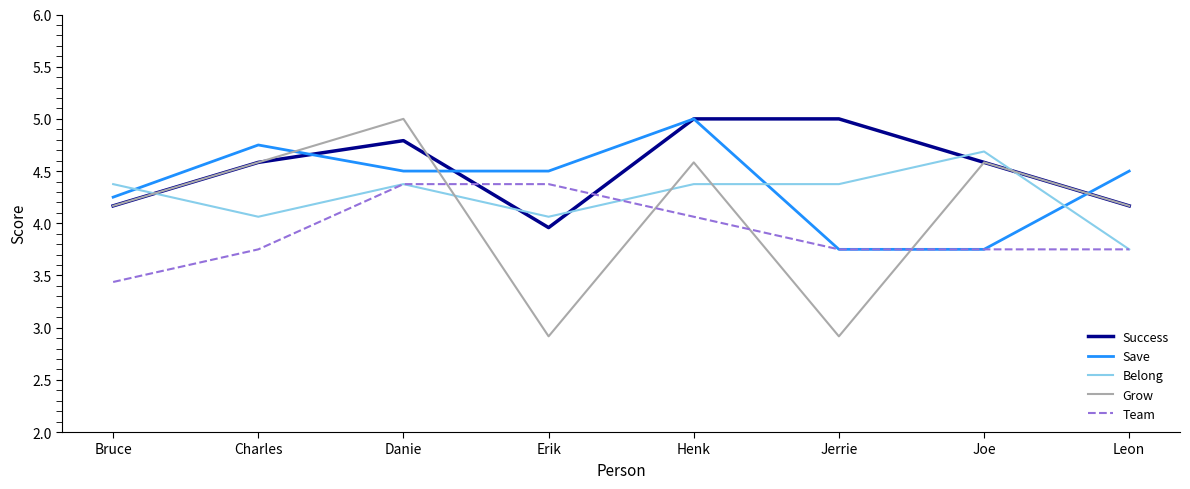

The Team series shows 1.8 at Charles. True or false?

False